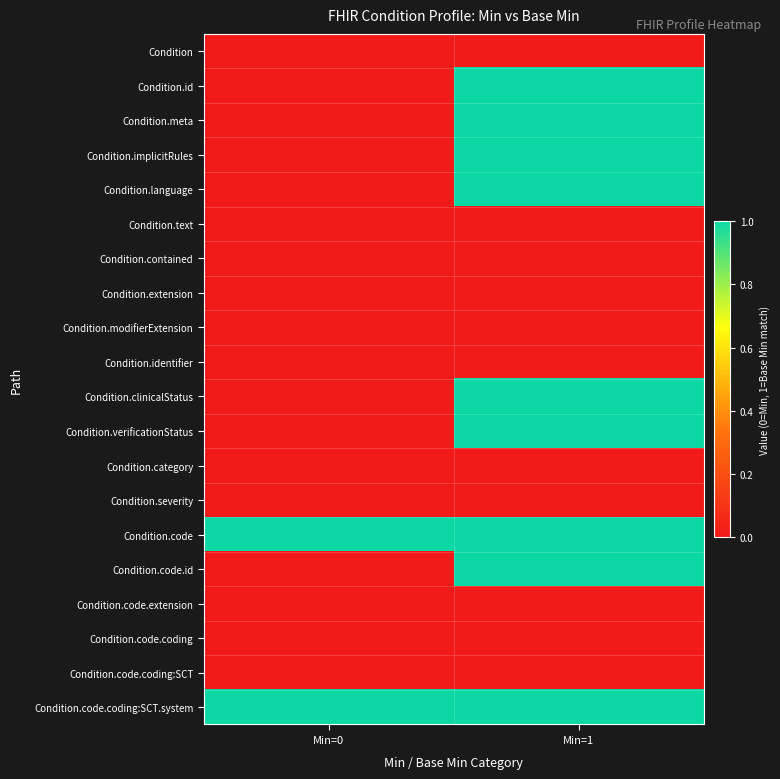

What is the maximum value shown in the chart?

1